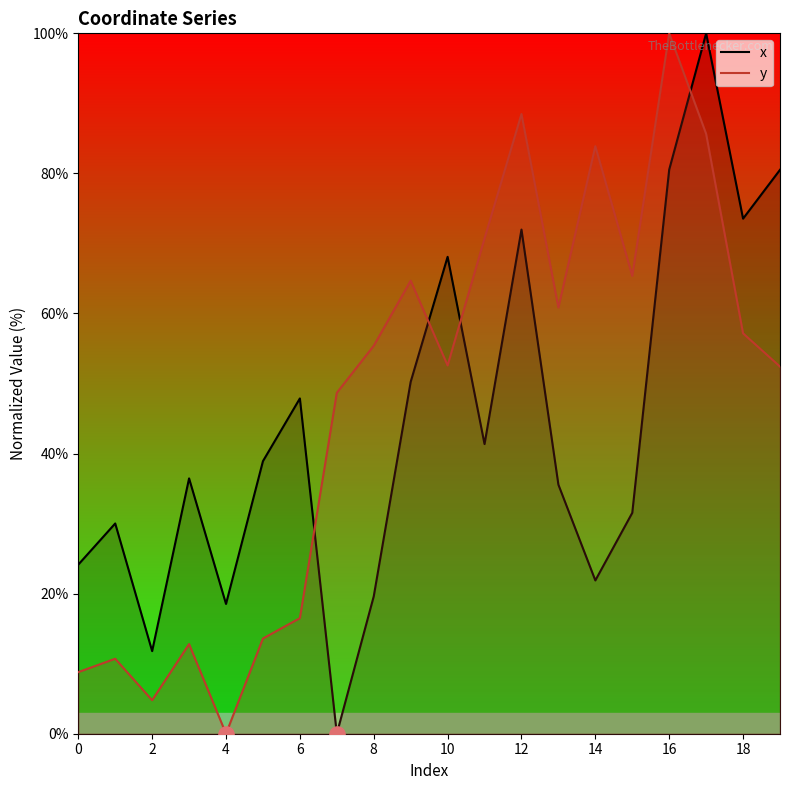

Which series has the widest spread of Y values?

x